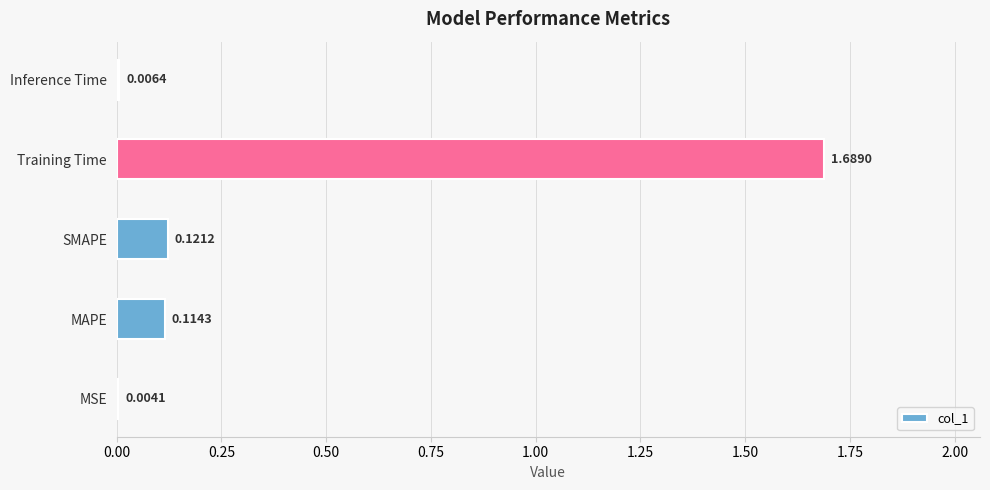

What is the sum of all values?

1.9